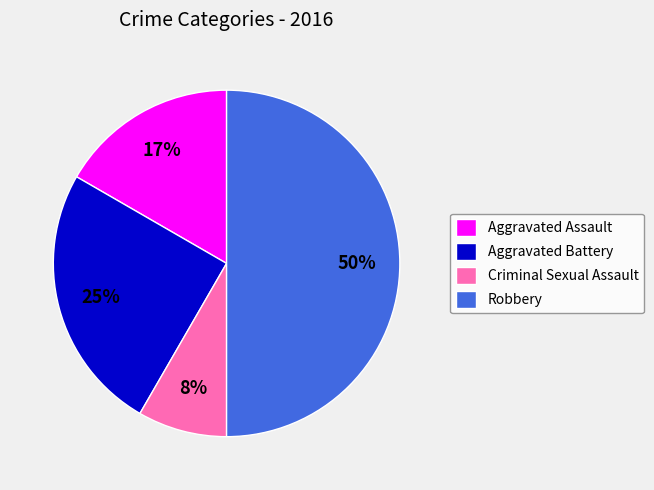

Combined, do Aggravated Battery and Aggravated Assault account for over 50%?

No